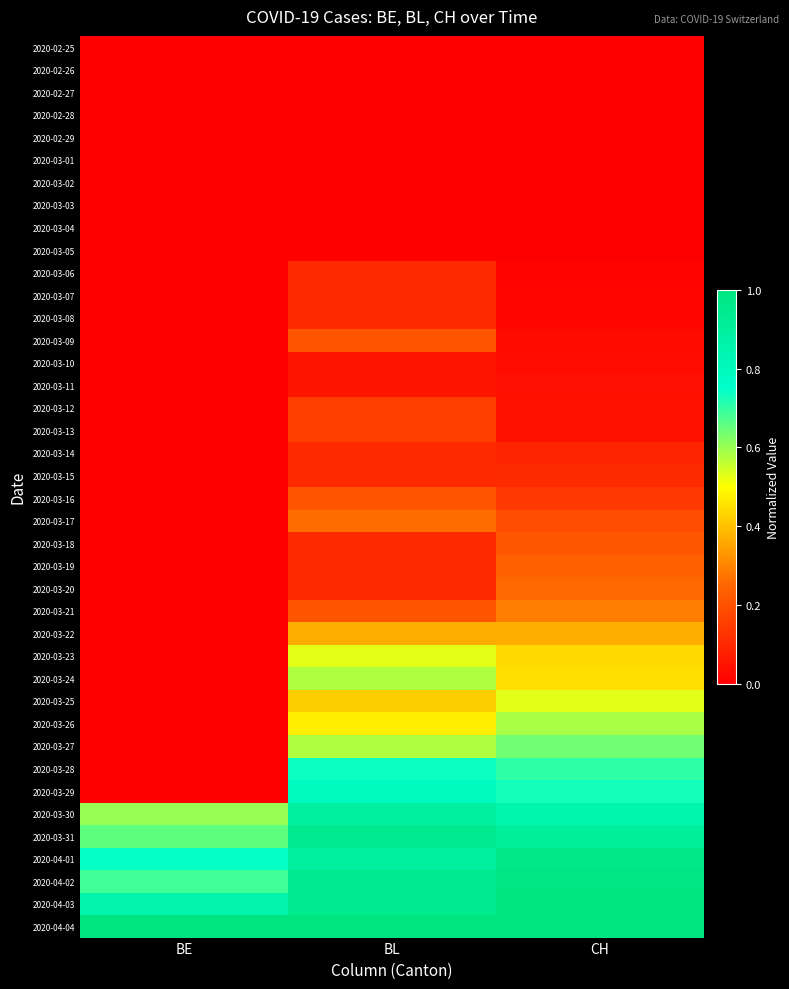

At how many categories does at least one series exceed 0?

3